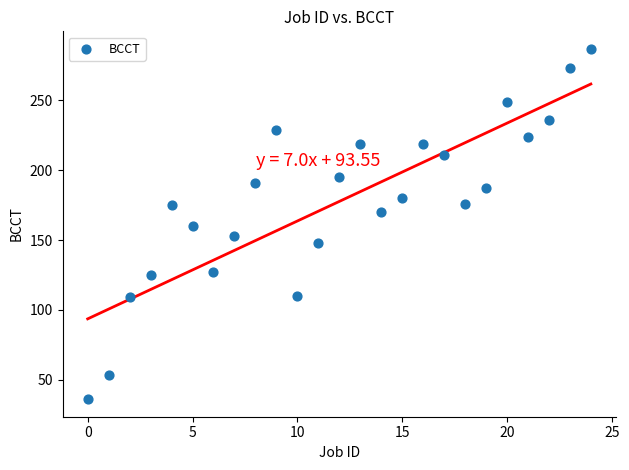

What is the range of Y values (max minus min)?

251